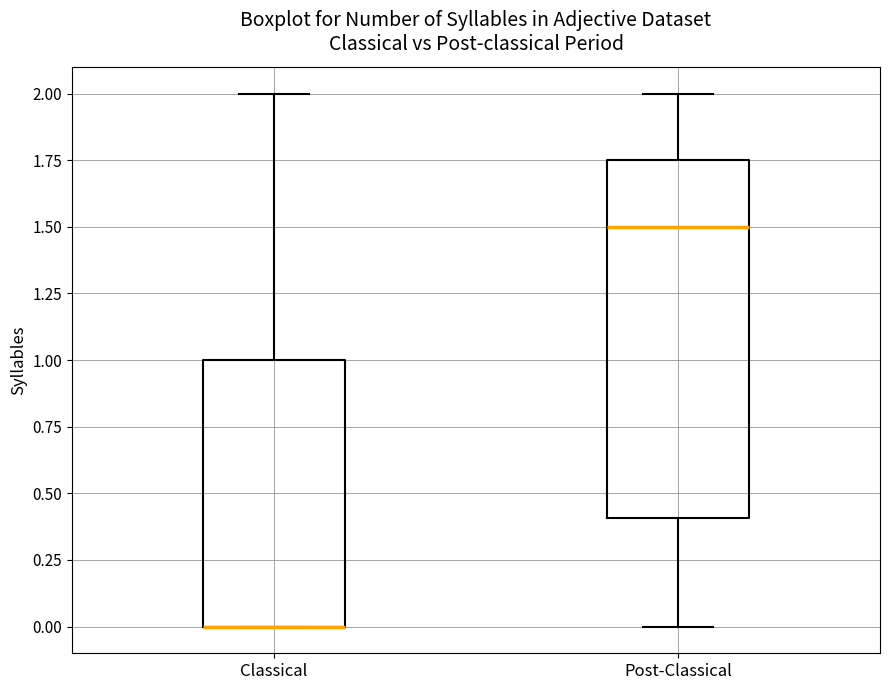

Reading left to right, read every box against the y-axis: the position of its median line, the range the box covers, and the ends of its whiskers. The values are not printed on the chart, so give them approximately, as read against the axis.

Classical: median 0.00 (drawn on the box's lower edge), box 0.00 to 1.00, whiskers 0.00 to 2.00
Post-Classical: median 1.50, box 0.40 to 1.75, whiskers 0.00 to 2.00